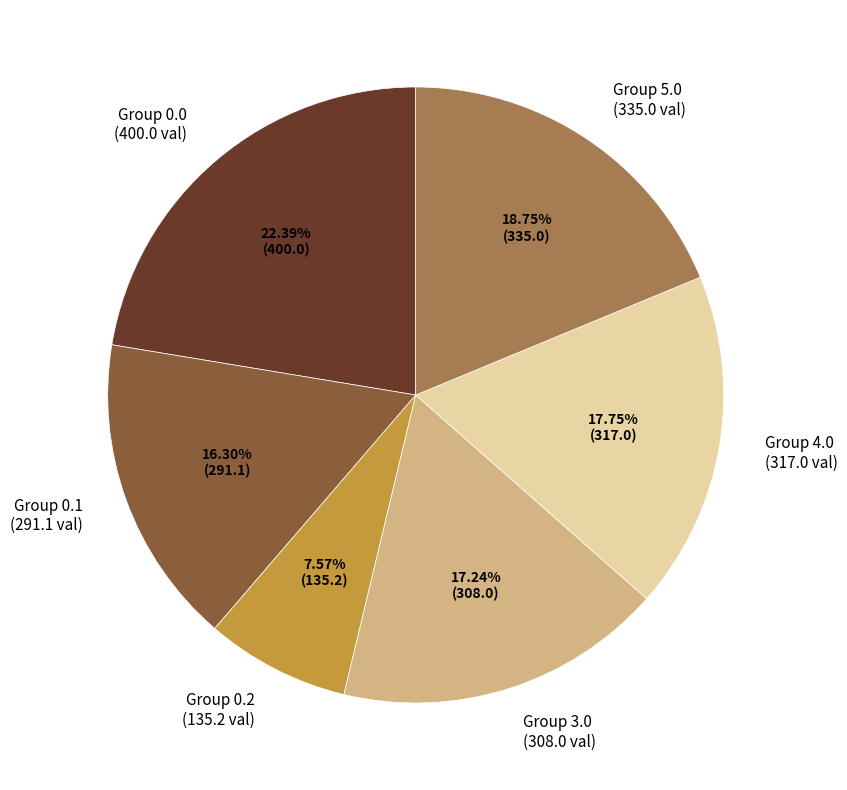

Which category has the biggest portion of the pie?

Group 0.0 (400.0 val)